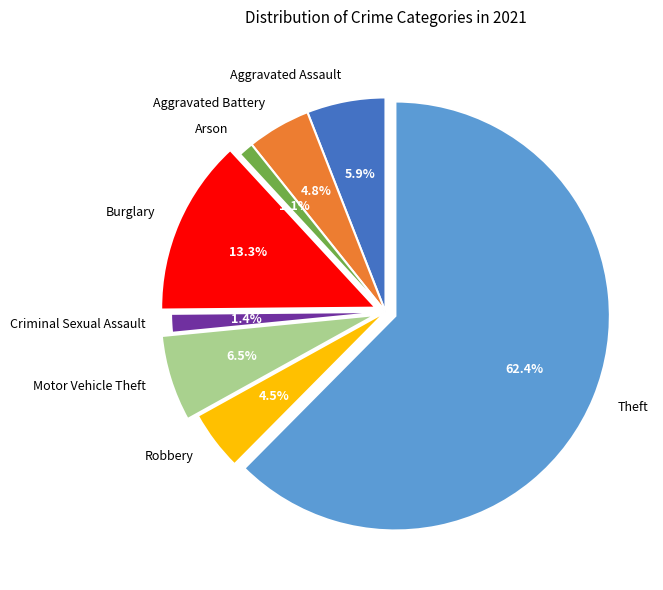

True or false: Motor Vehicle Theft accounts for 6% of the total.

True